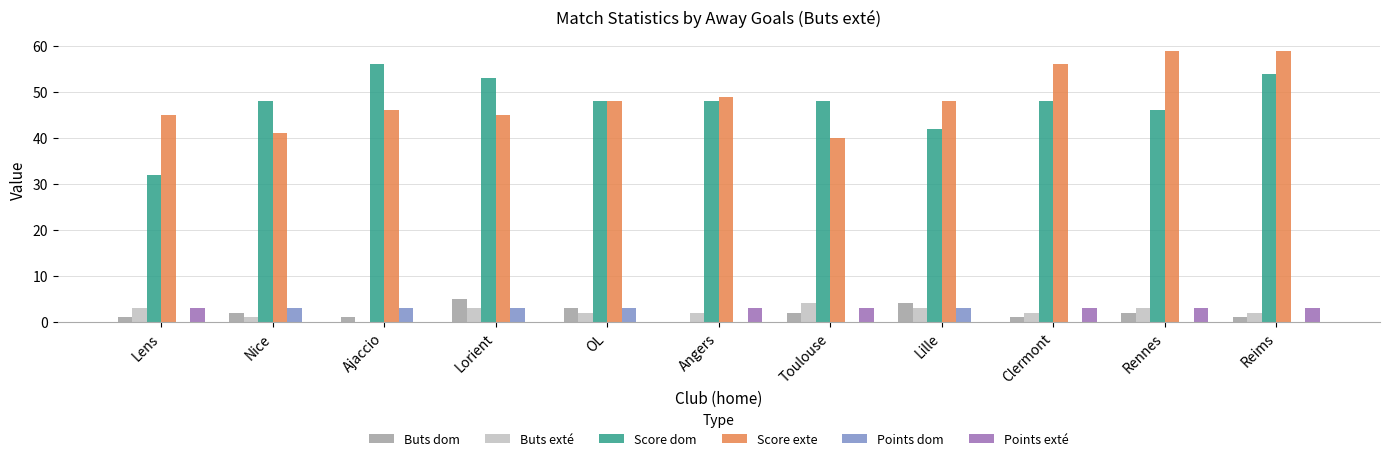

What is the greatest value displayed?

59